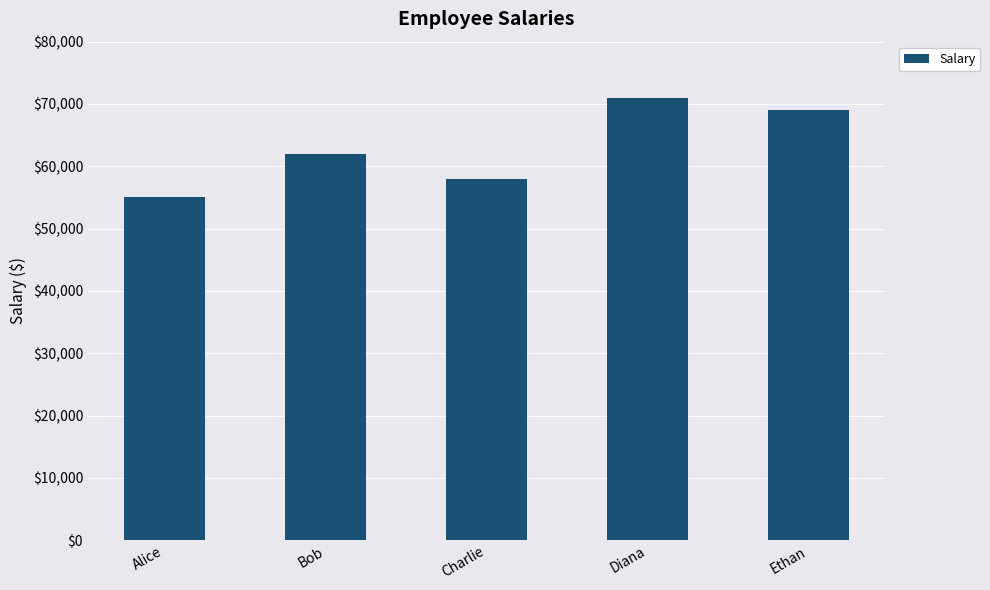

Approximately how many times larger is the value at Diana compared to Ethan?

1.0